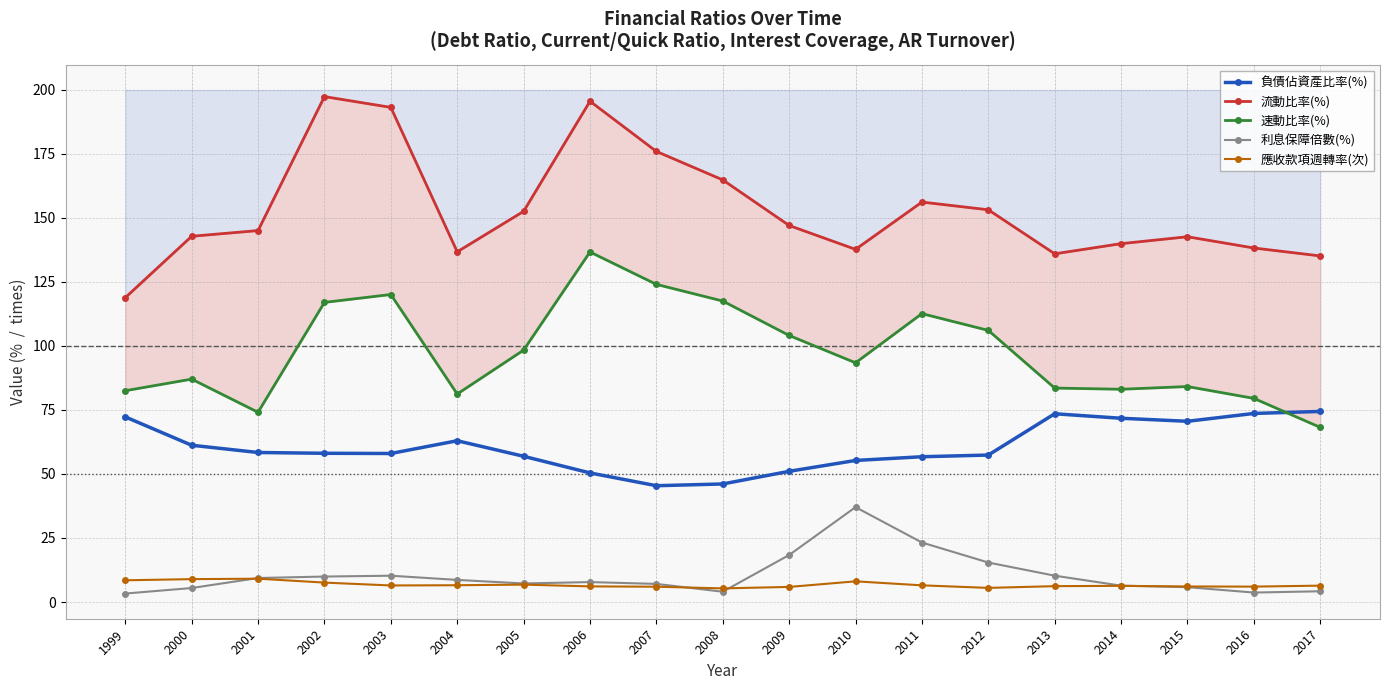

At which label does 負債佔資產比率(%) reach its peak?

2017